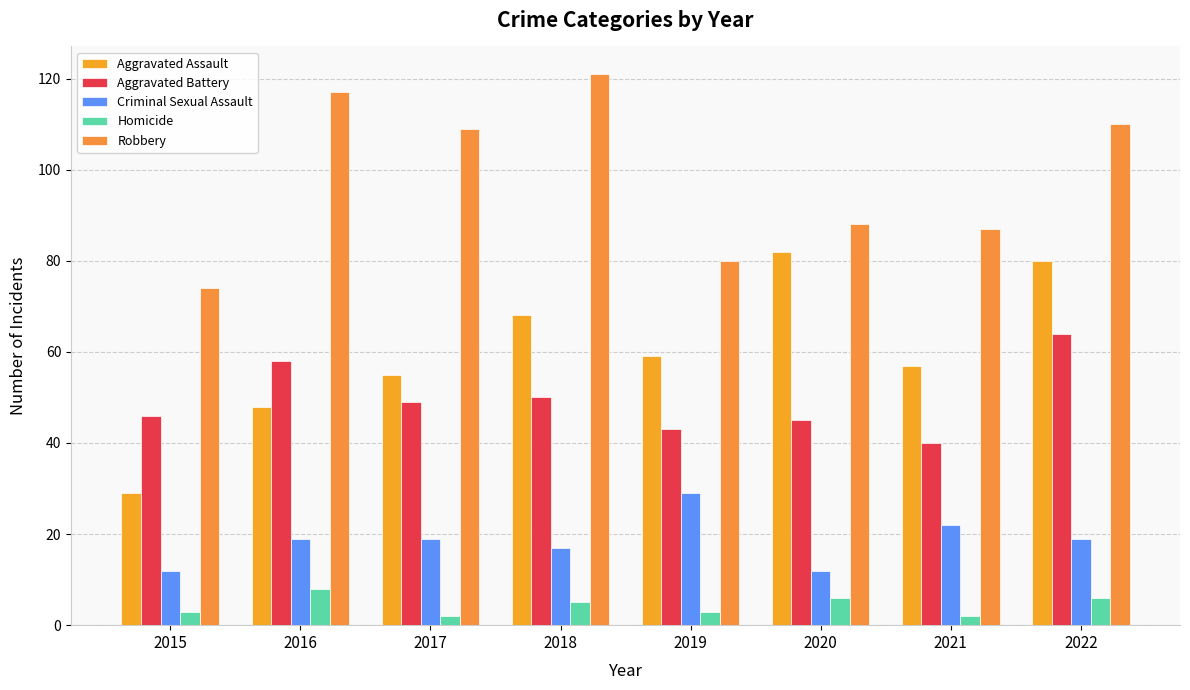

Between 2018 and 2019, which series saw the biggest shift?

Robbery